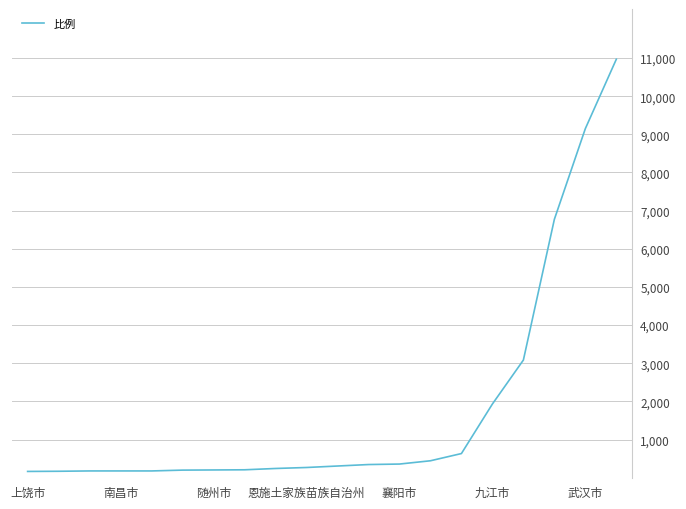

What is the maximum value shown in the chart?

10969.3